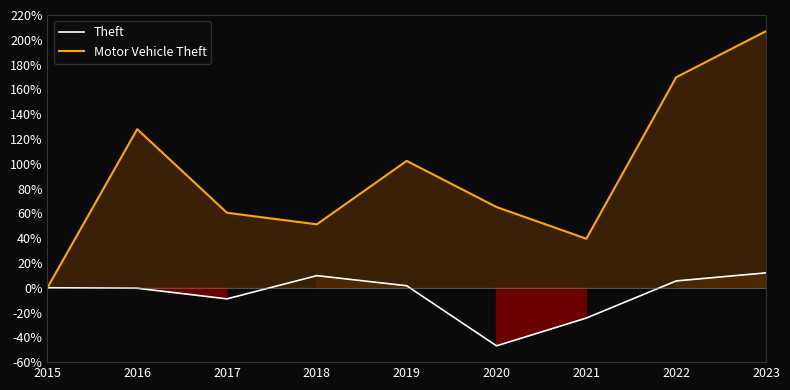

In Motor Vehicle Theft, how many points are higher than both neighbors (excluding endpoints)?

2